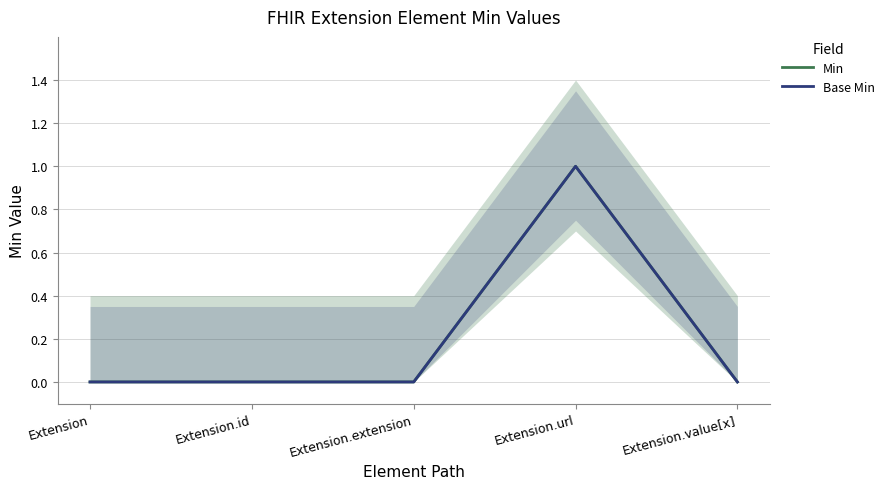

Is the value of Min at Extension.extension greater than the value of Base Min at Extension?

No